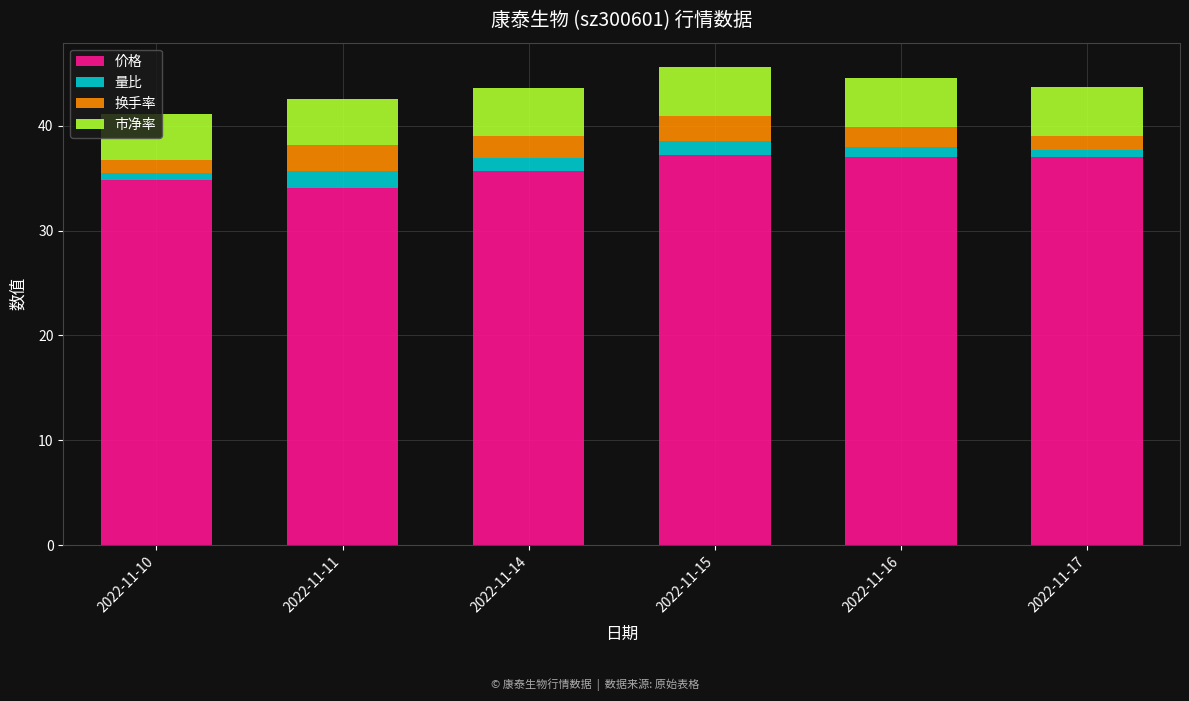

What is the total value across all series at 2022-11-15?

45.7